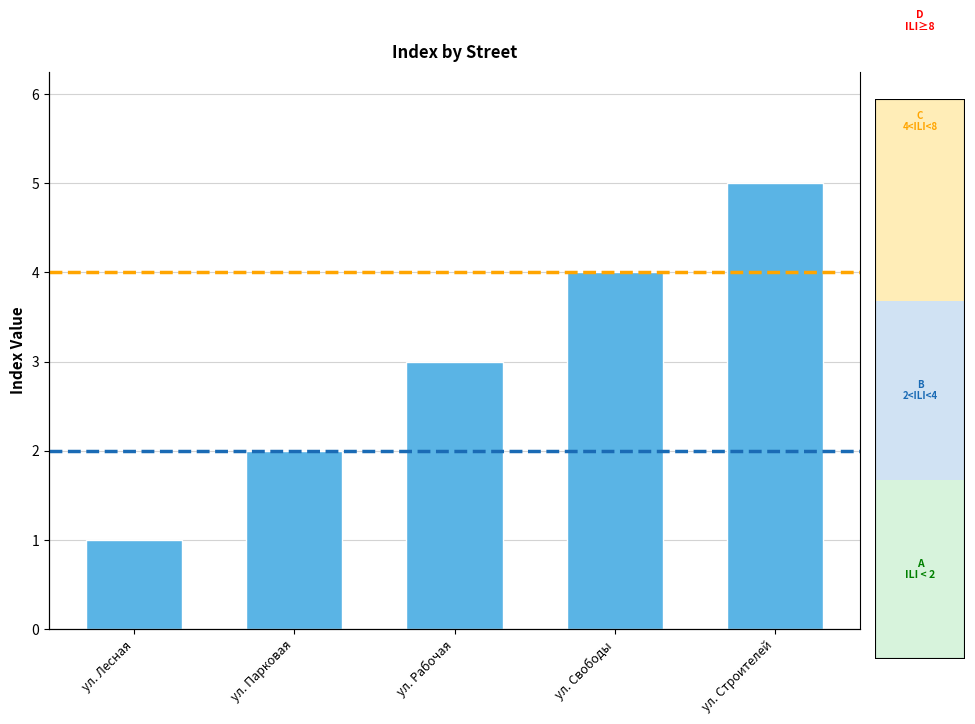

Does the chart contain any negative values?

No